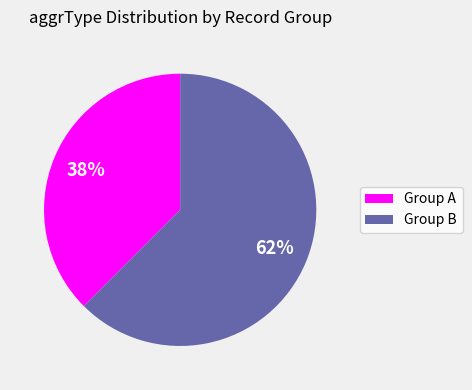

Does any single category account for the majority?

Yes